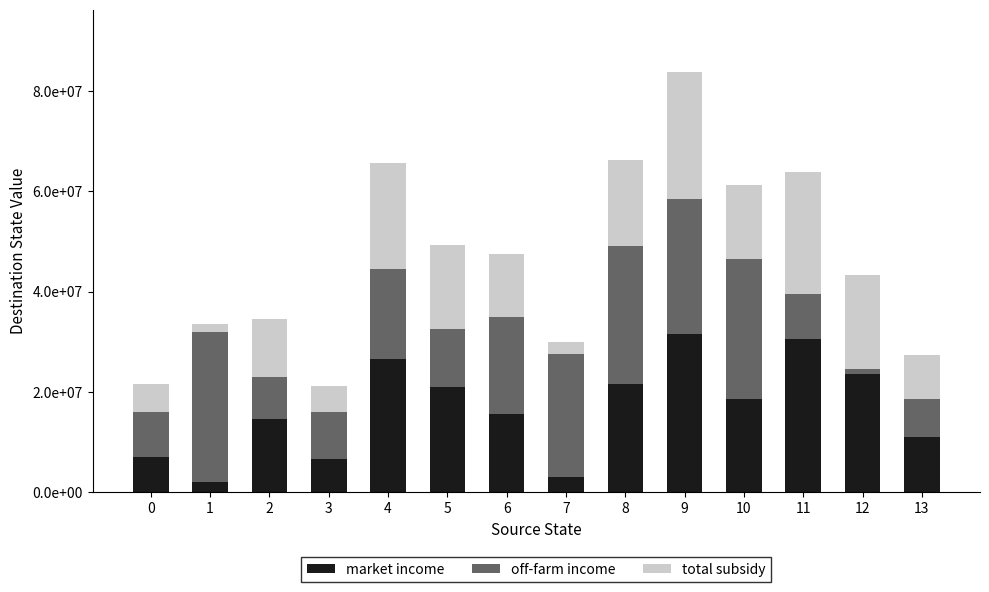

What is the average value of the market income series?

16607143